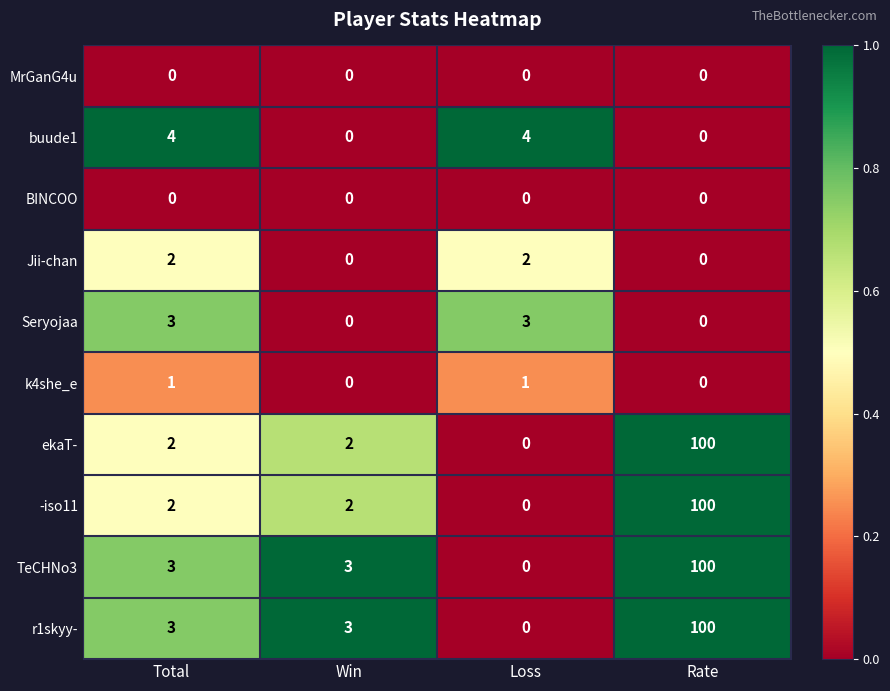

Count the k4she_e values in the range 0 to 1.

4